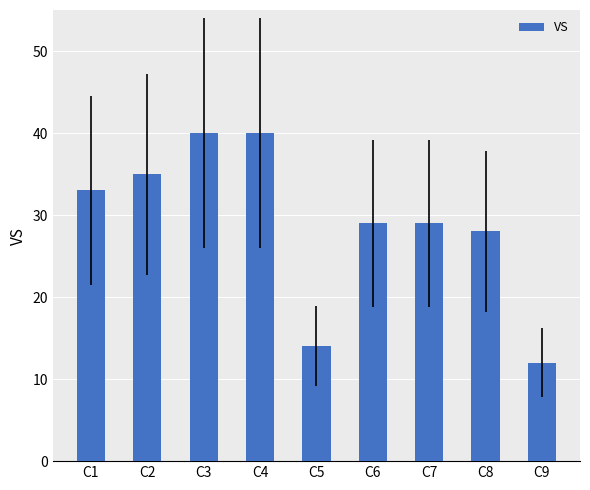

Are the bars grouped side by side (vs. stacked)?

No